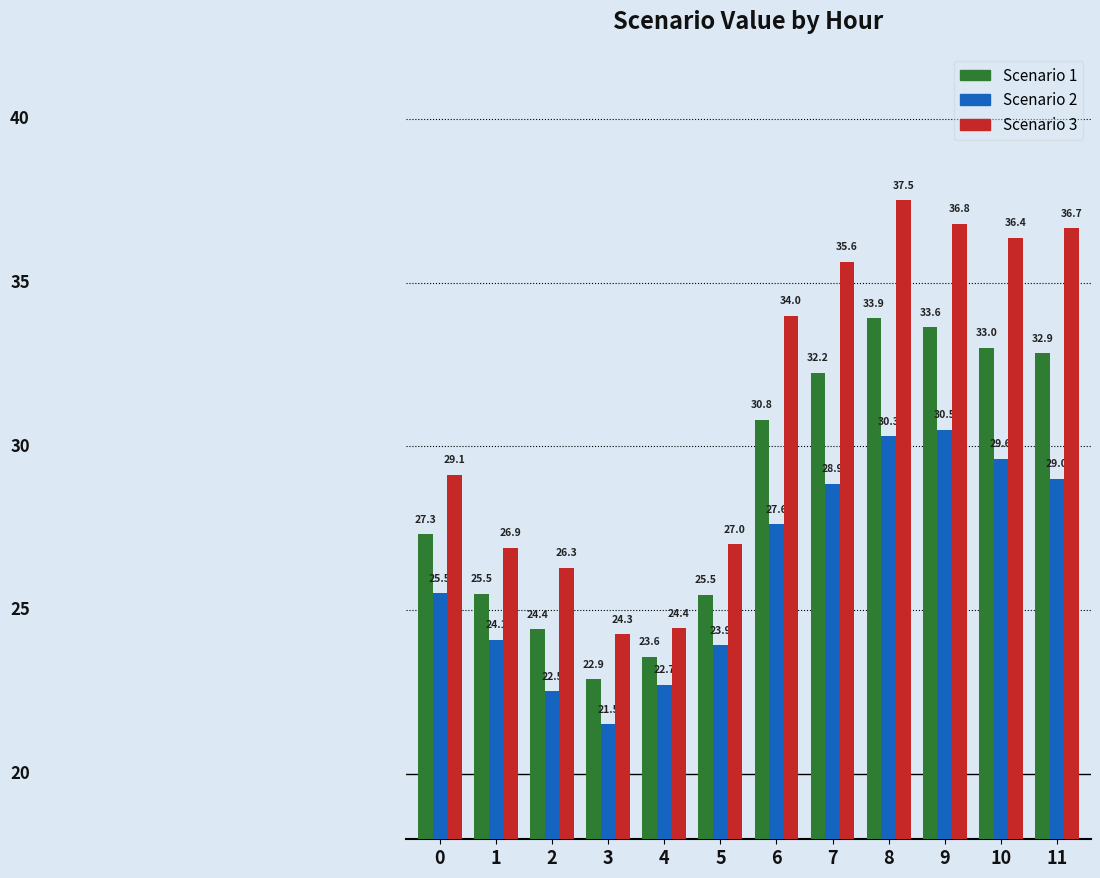

The Scenario 2 series shows 46.0 at 9. True or false?

False